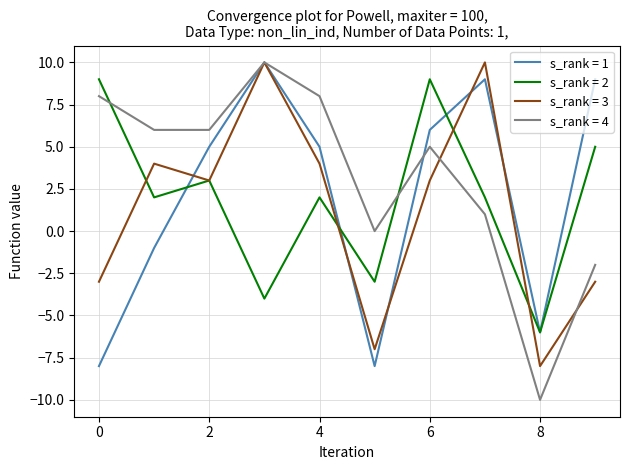

Which series has the largest range (max minus min)?

s_rank = 4